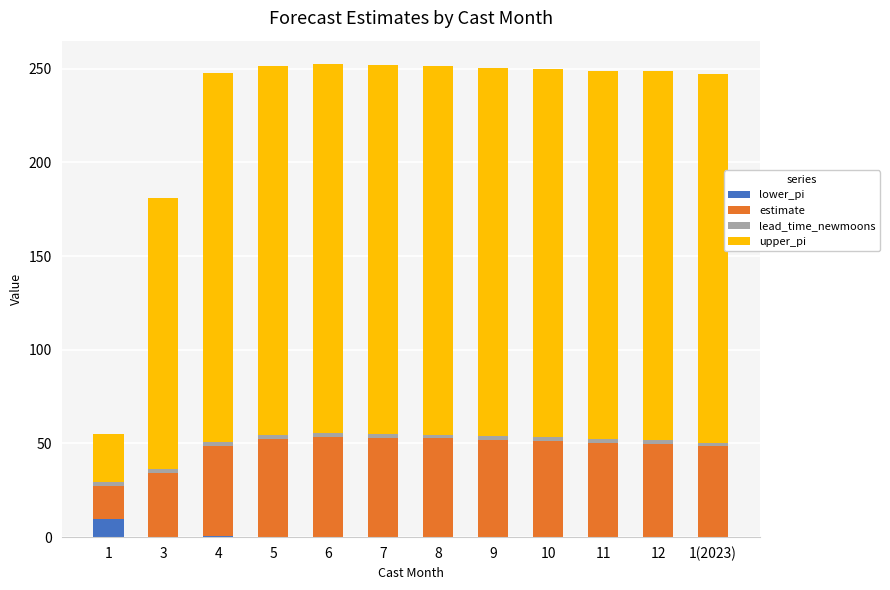

List the labels in order of upper_pi value, largest first.

4, 5, 6, 7, 8, 9, 10, 11, 12, 1(2023), 3, 1